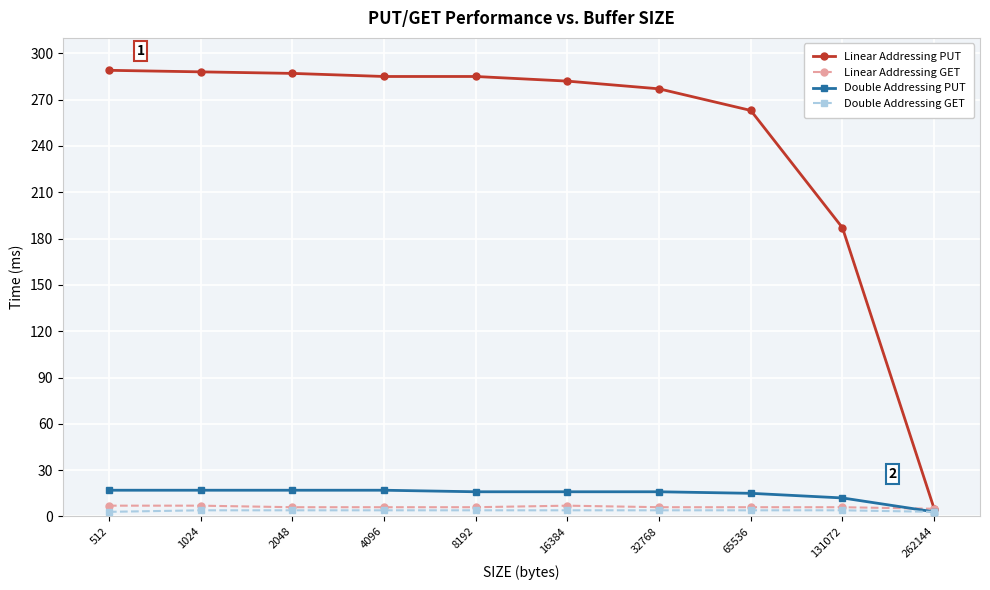

Is the value of Linear Addressing PUT at 65536 greater than the value of Double Addressing PUT at 1024?

Yes